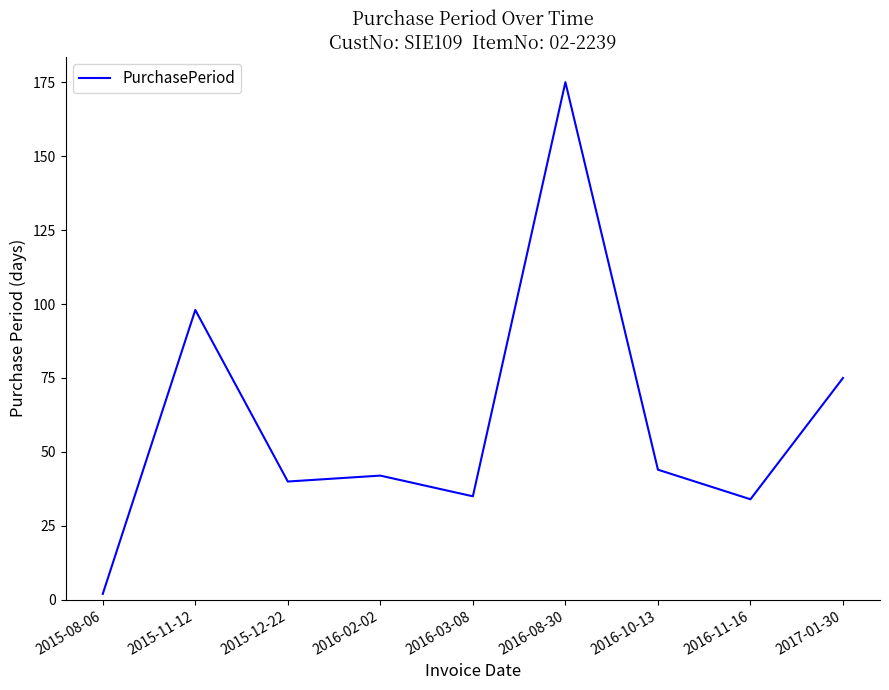

At which category does the chart reach its peak across all series?

2016-08-30